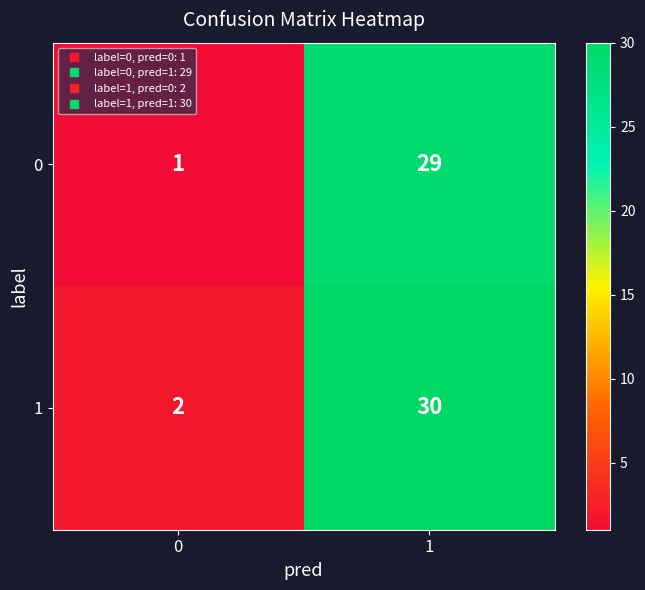

At how many categories does at least one series exceed 12?

1